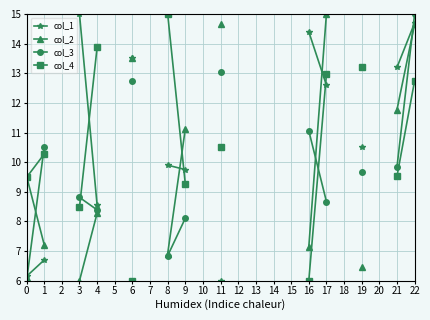

Count the number of data series in this chart.

4